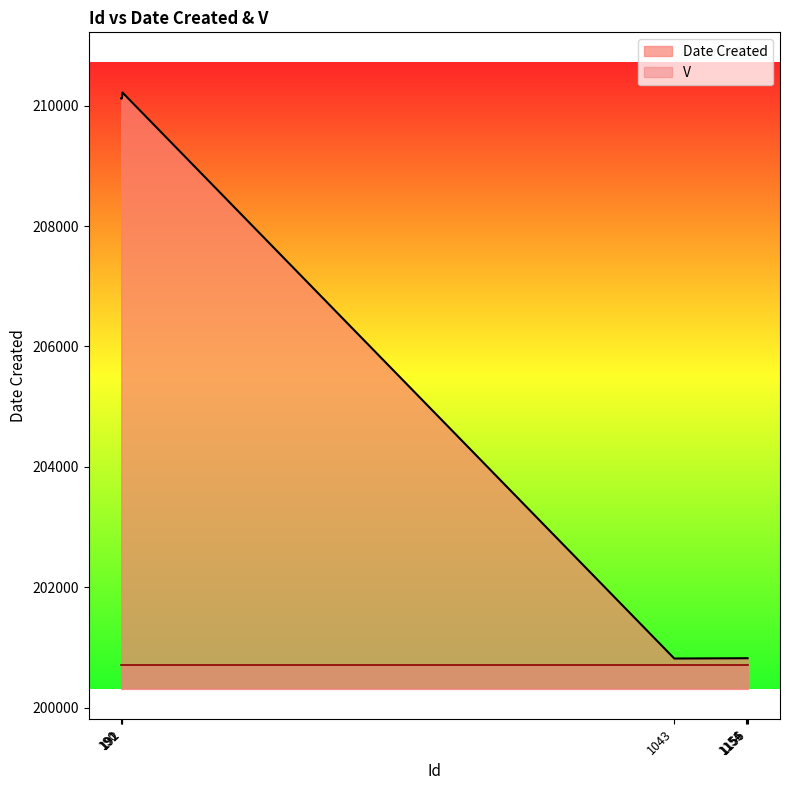

Rank the series by their maximum value, from lowest to highest.

V, Date Created